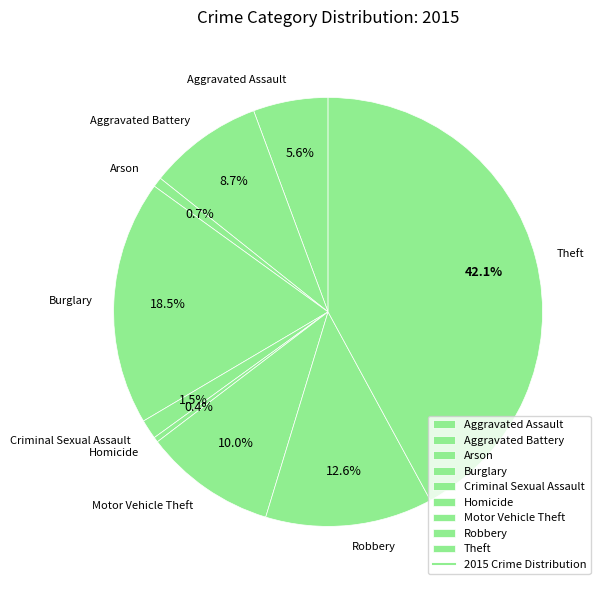

Between Criminal Sexual Assault and Arson, which is larger?

Criminal Sexual Assault